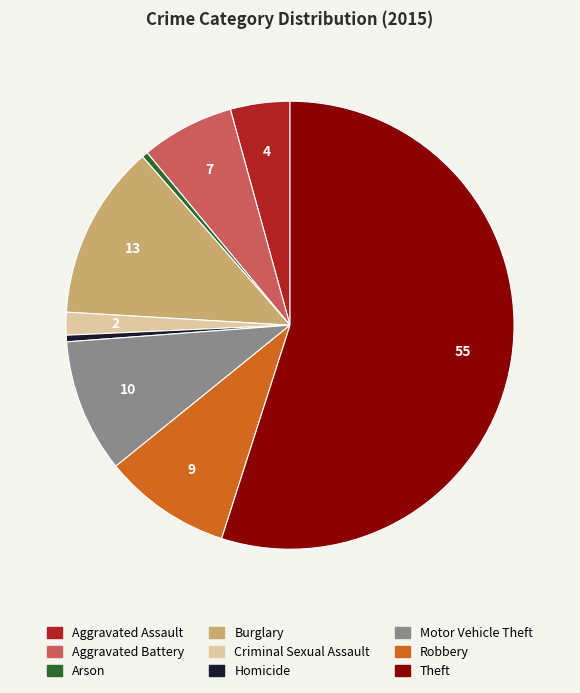

Is the sum of Arson and Robbery greater than half?

No